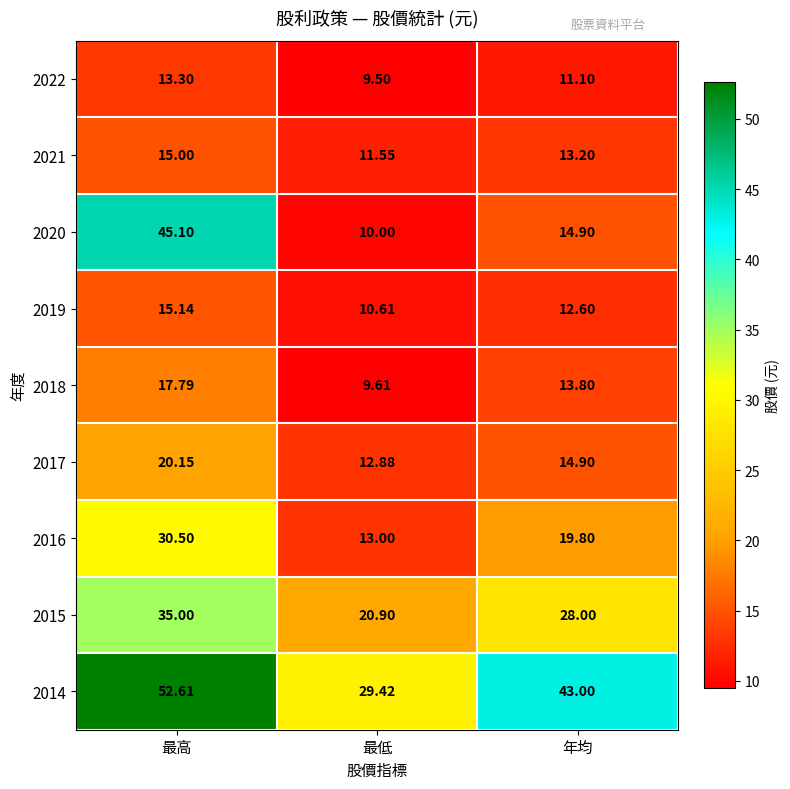

Which series has the largest range (max minus min)?

2020